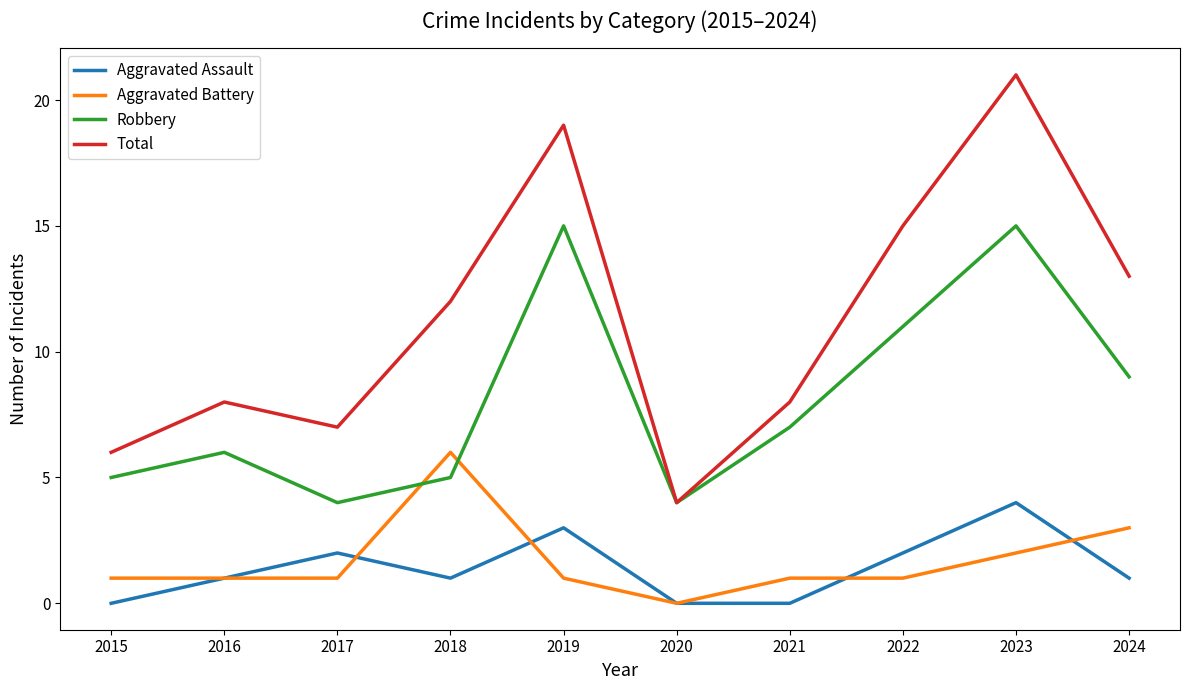

Which series has the widest spread of values?

Total